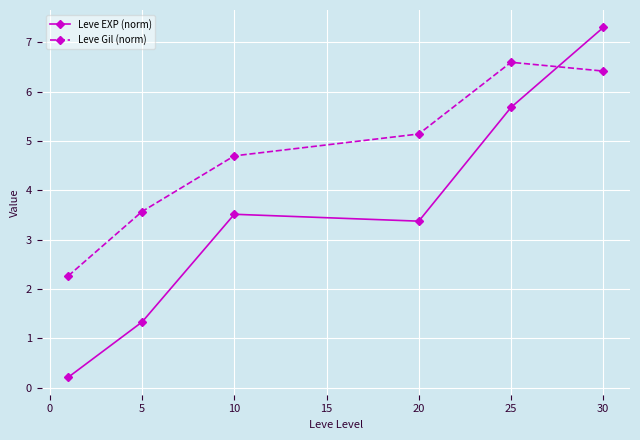

What are all the series names shown in the legend?

Leve EXP (norm), Leve Gil (norm)